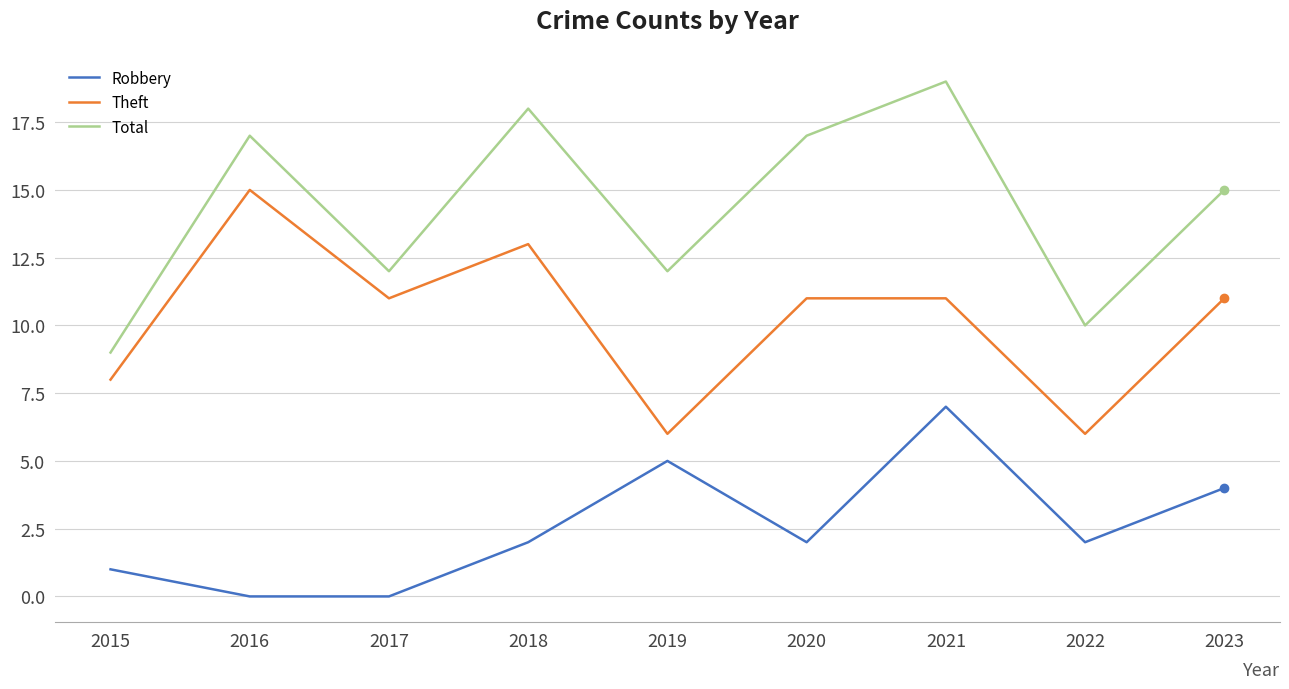

How many interior local peaks does the Robbery series have?

2